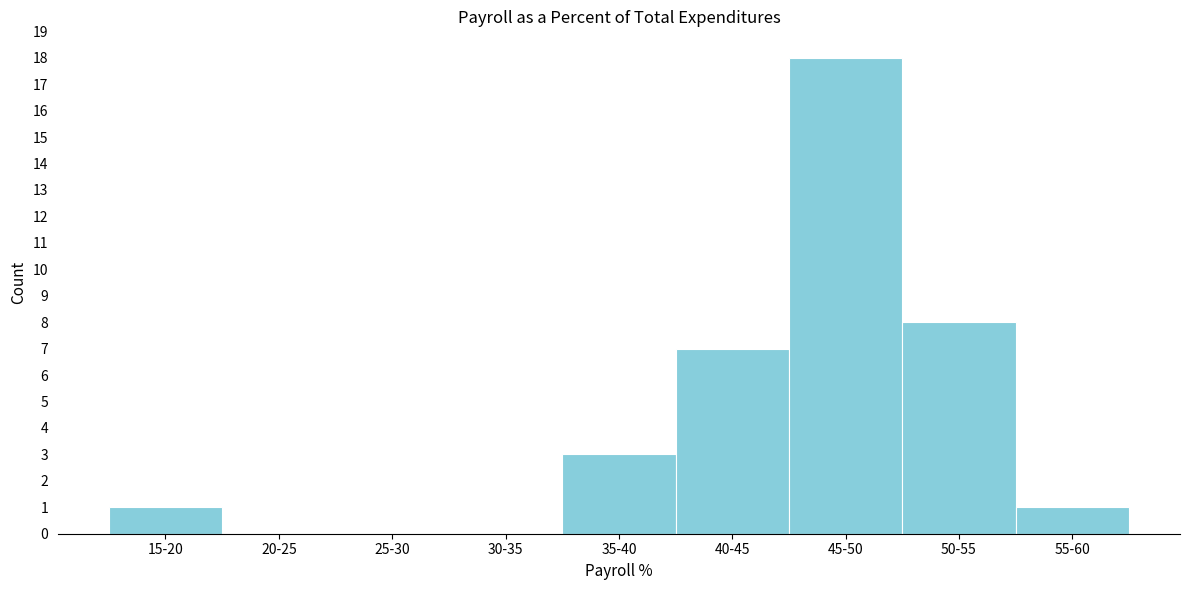

Reading left to right, extract all data points from this chart.

15-20=1	20-25=0	25-30=0	30-35=0	35-40=3	40-45=7	45-50=18	50-55=8	55-60=1